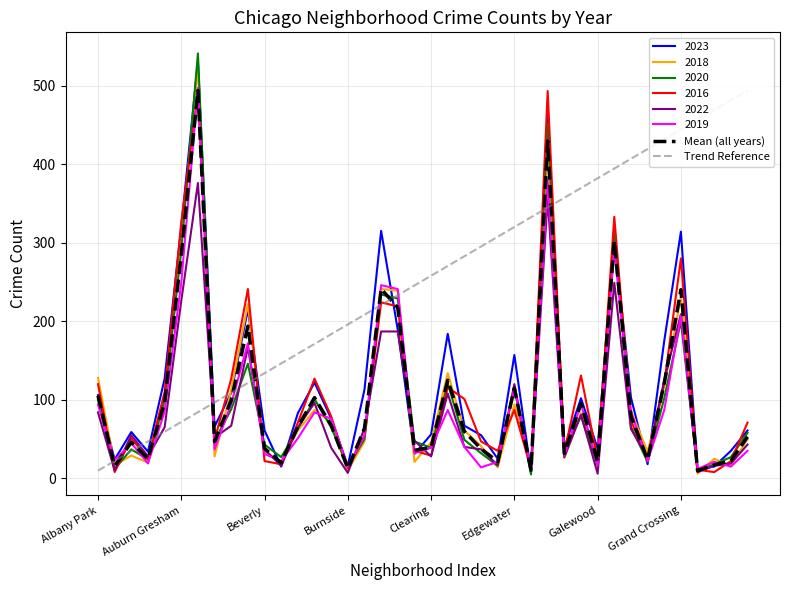

Read the 2016 value at Chatham, to the nearest 5.

225